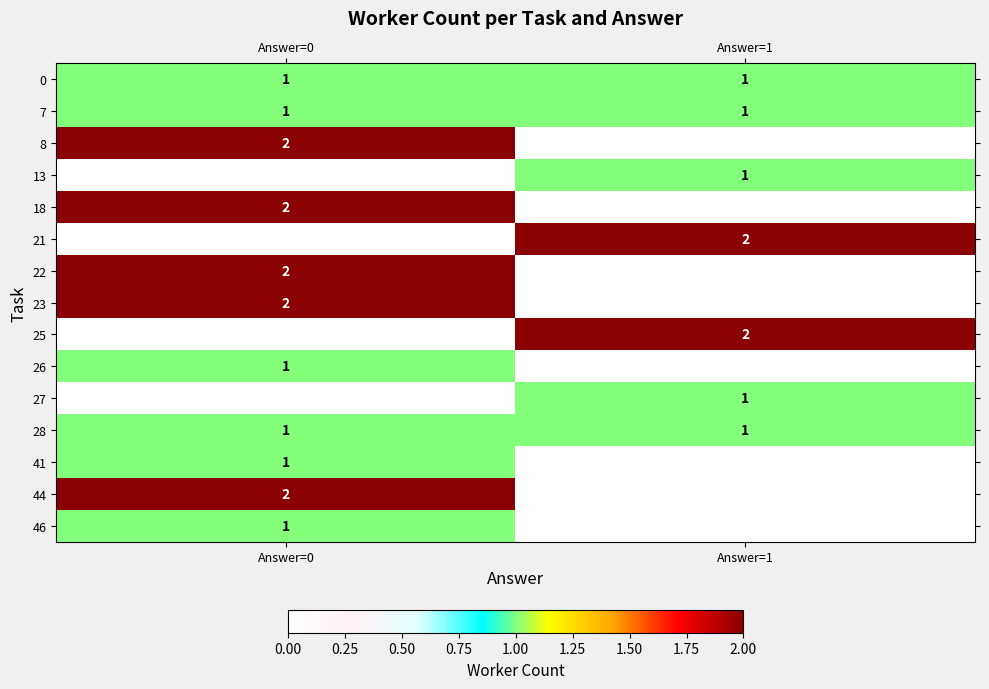

The 44 series shows 3 at Answer=0. True or false?

False